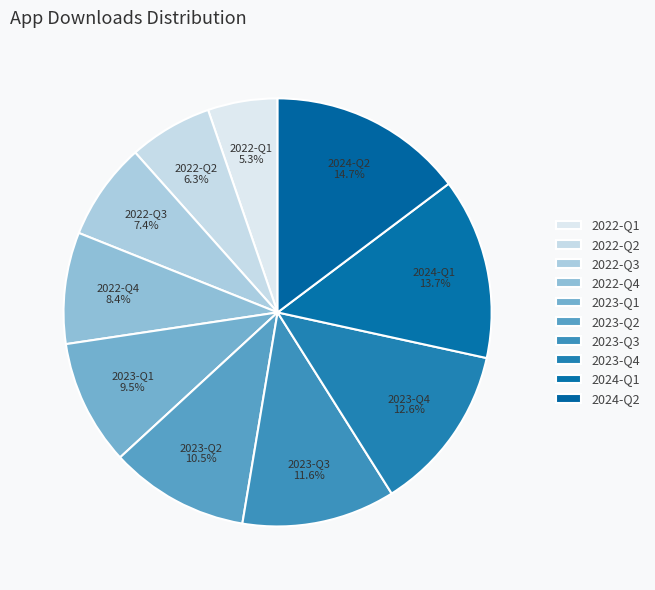

How many segments does this pie chart have?

10